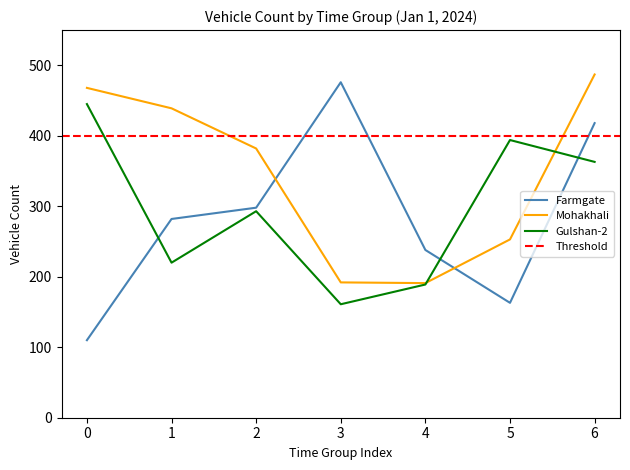

At which label is Gulshan-2 closest to 303?

2